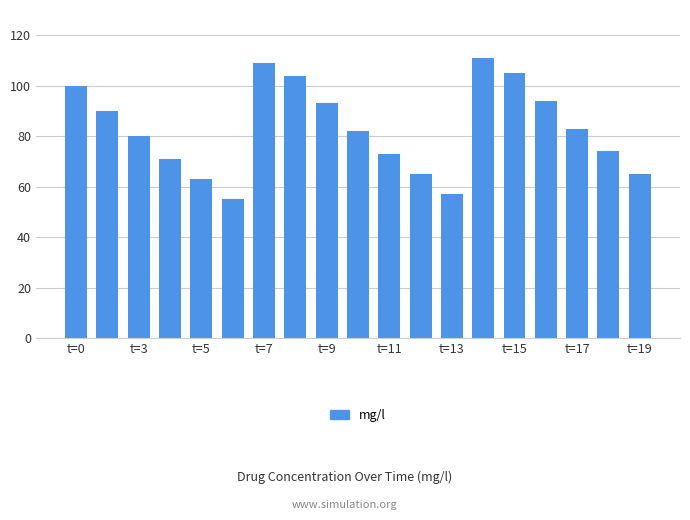

What is the average value?

83